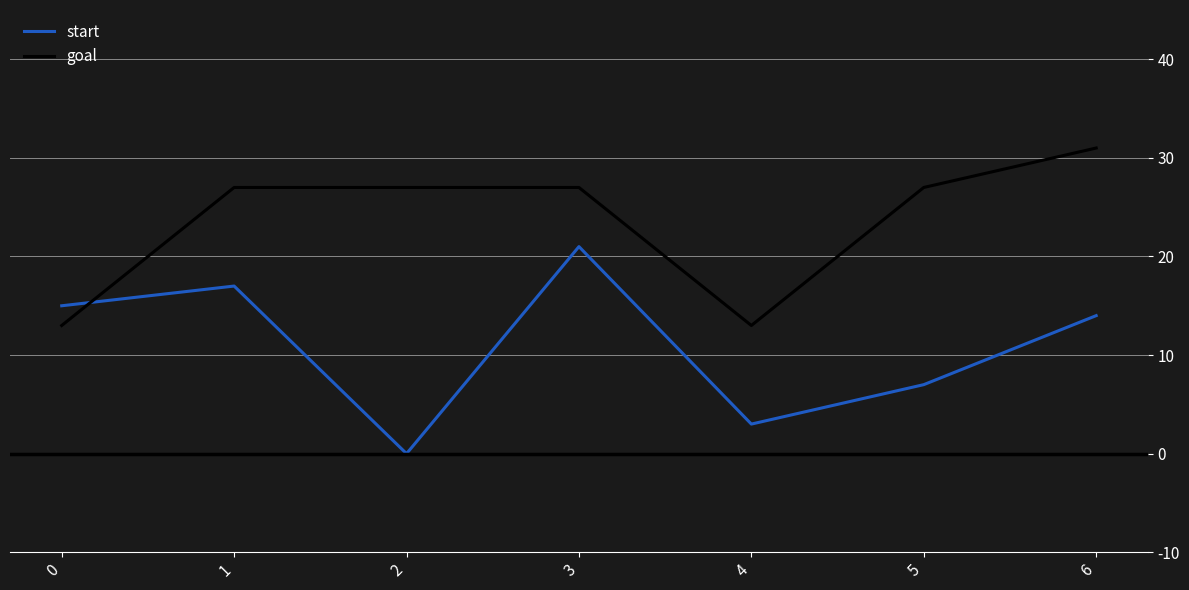

Reading right to left, list all the values displayed in this chart.

start: 14	7	3	21	0	17	15
goal: 31	27	13	27	27	27	13